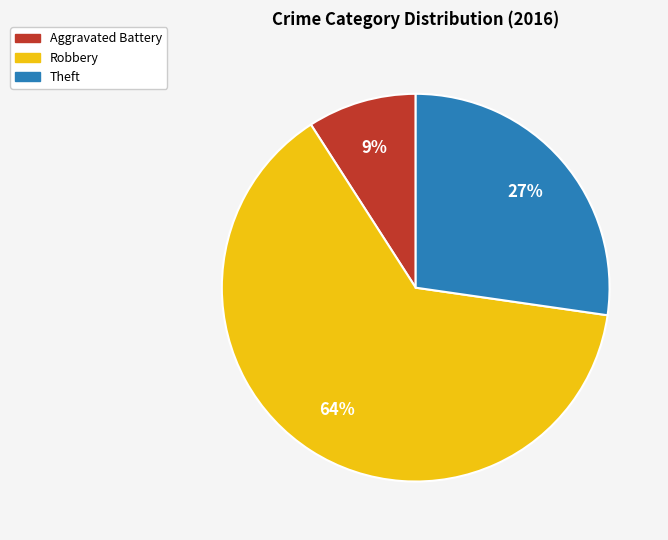

Does any single category account for the majority?

Yes